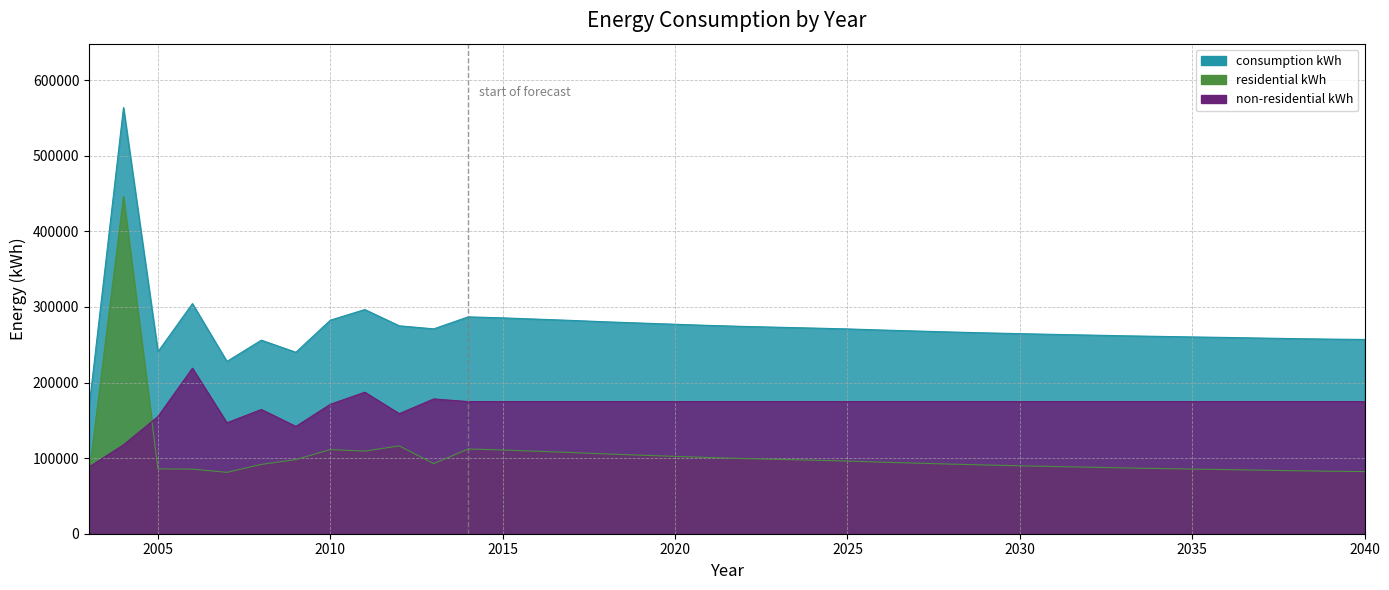

What is the difference between the second highest and minimum values in the consumption kWh series?

137675